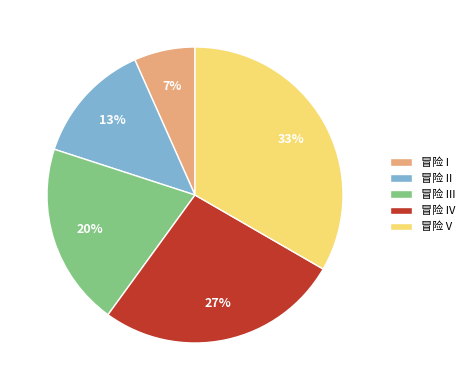

To the nearest percent, what is the average slice percentage?

20%